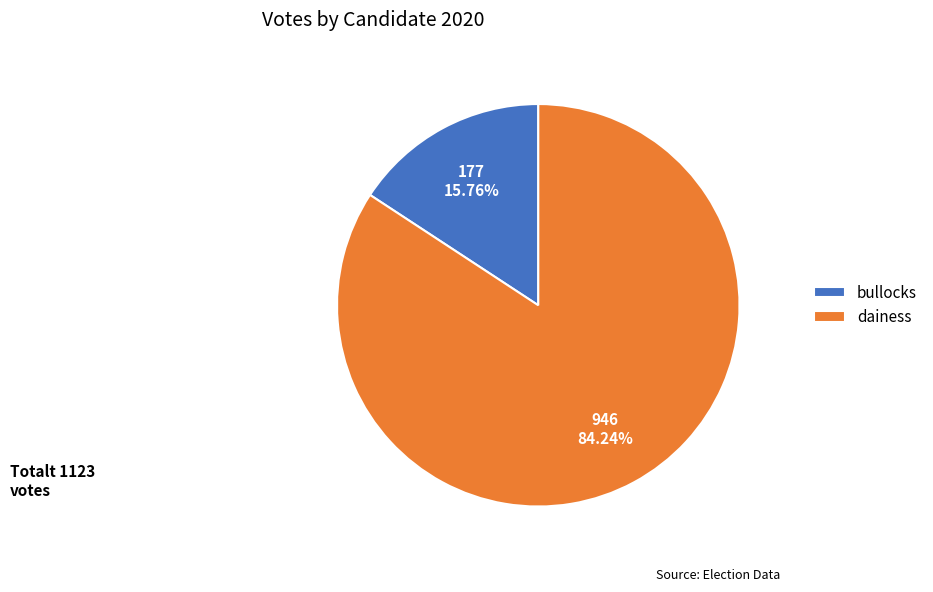

Does any single category account for the majority?

Yes